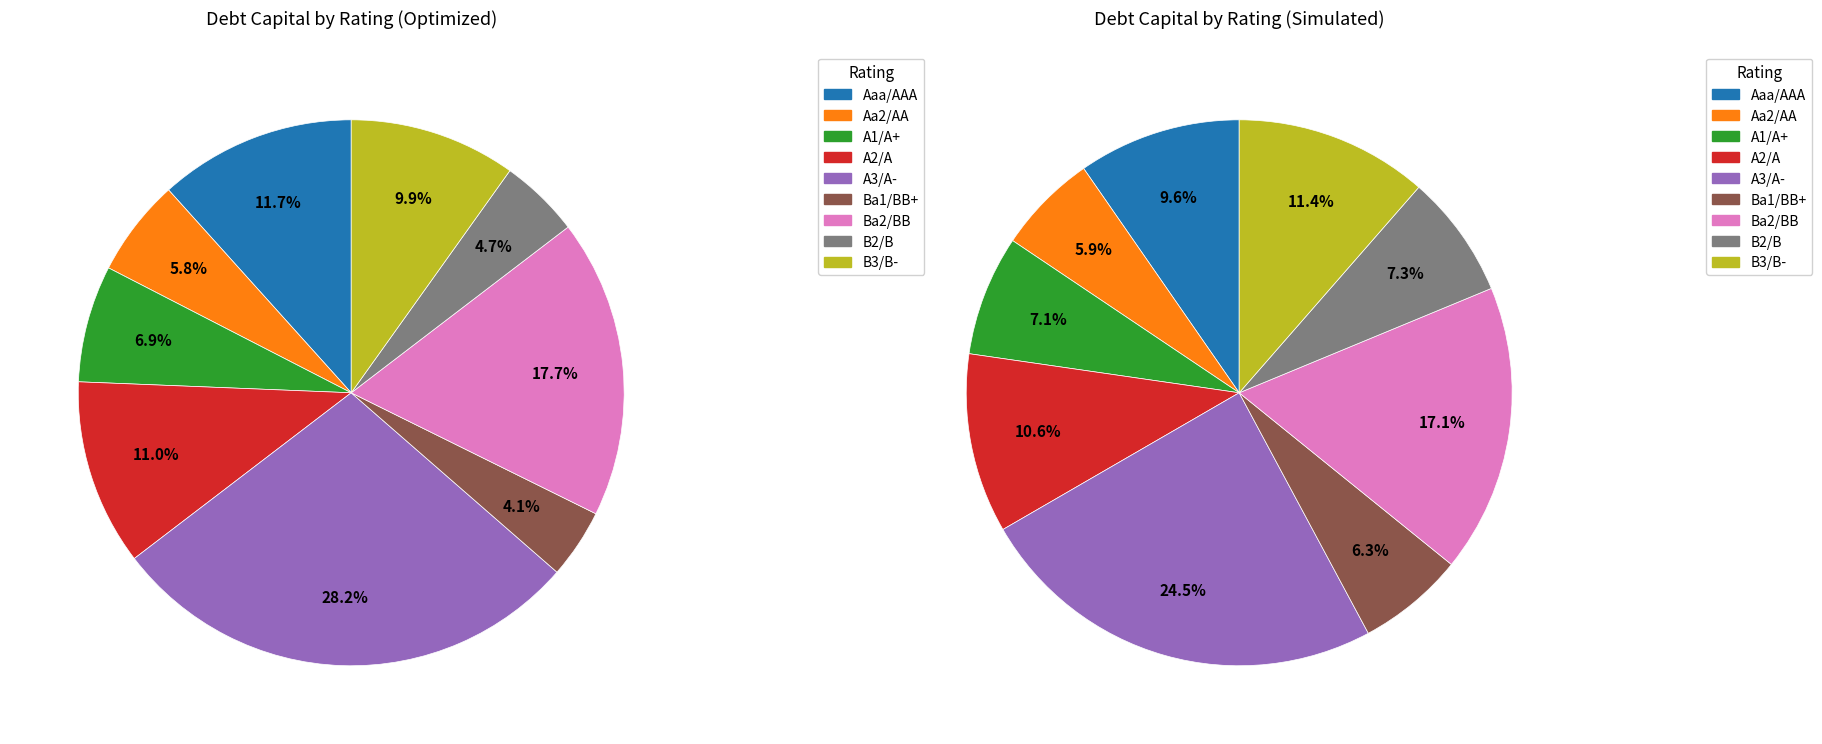

The B2/B slice represents 28% of the pie. True or false?

False